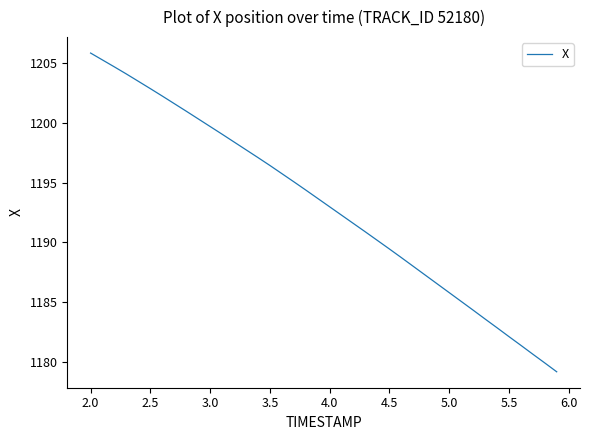

What is the smallest value displayed?

1179.2